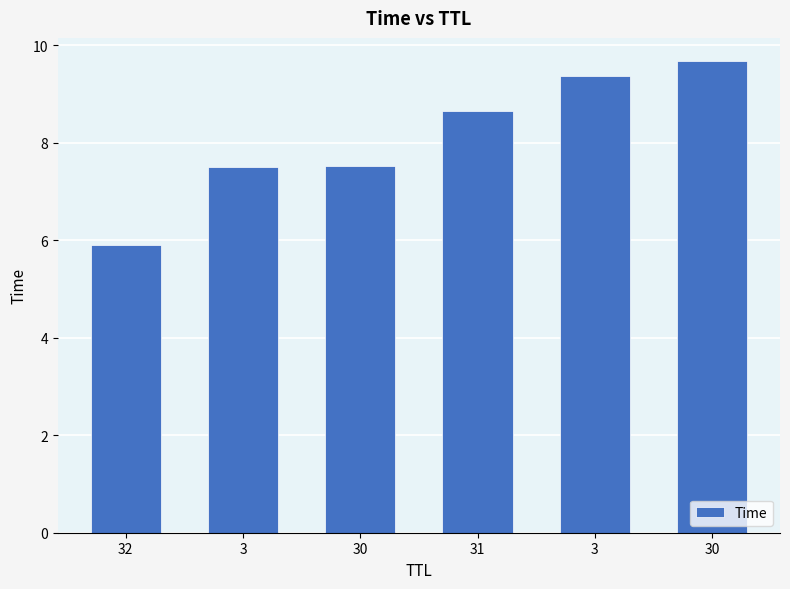

List the labels in order of value, largest first.

30, 3, 31, 30, 3, 32